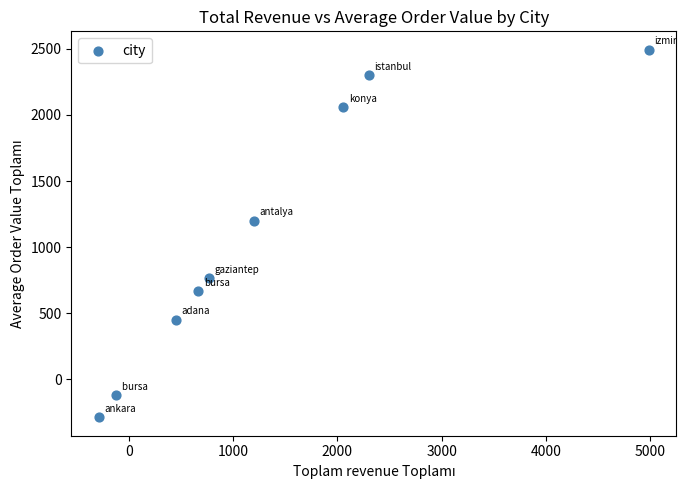

What Y value in the scatter plot is closest to 1102?

1200.0